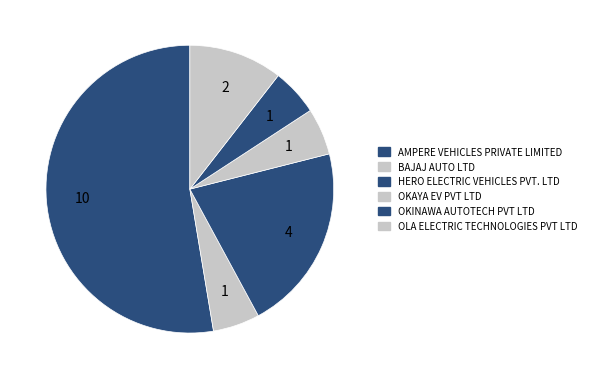

Is OLA ELECTRIC TECHNOLOGIES PVT LTD the majority of the pie?

No